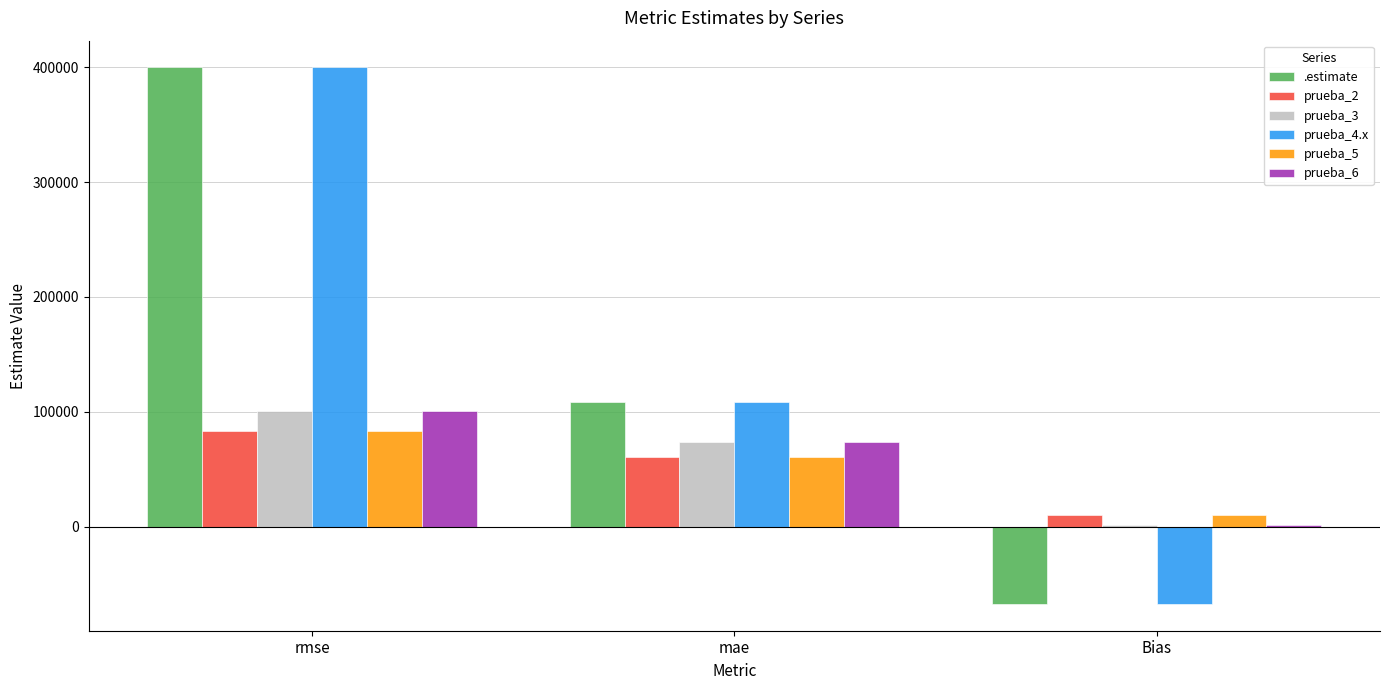

Are the bars horizontal?

No